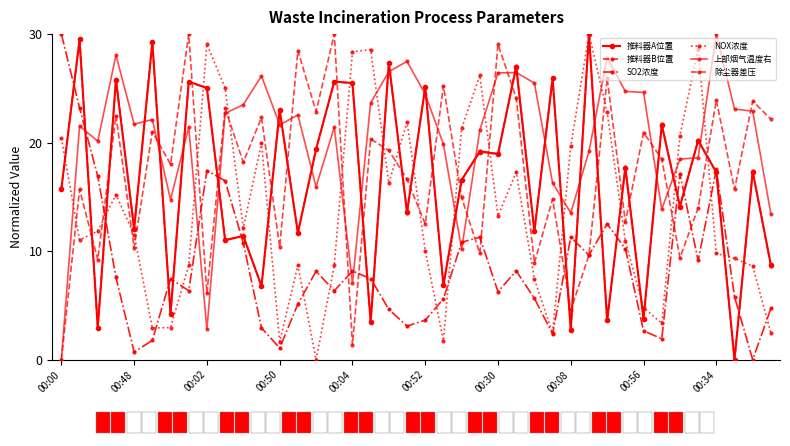

True or false: 推料器A位置 and 上部烟气温度右 cross at least once.

True